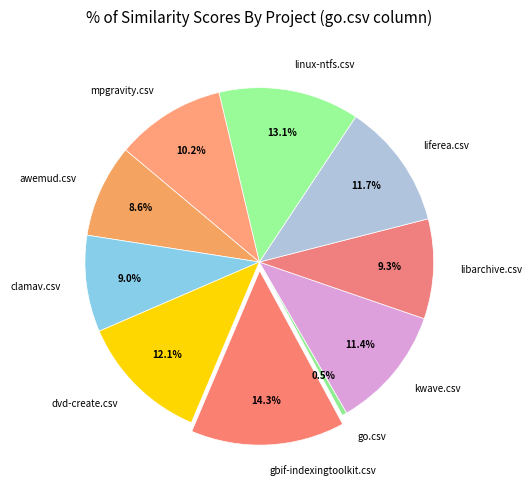

To the nearest percent, what percentage of the pie is linux-ntfs.csv?

13%